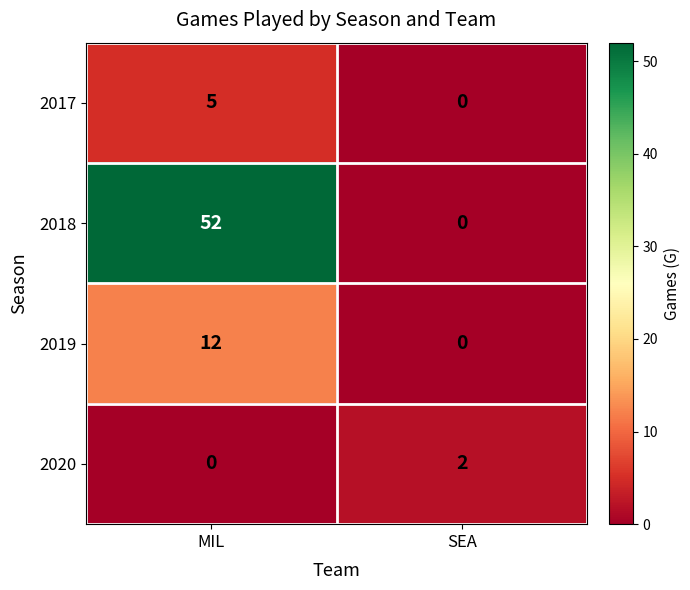

What is the difference between the 2018 values at MIL and SEA?

52